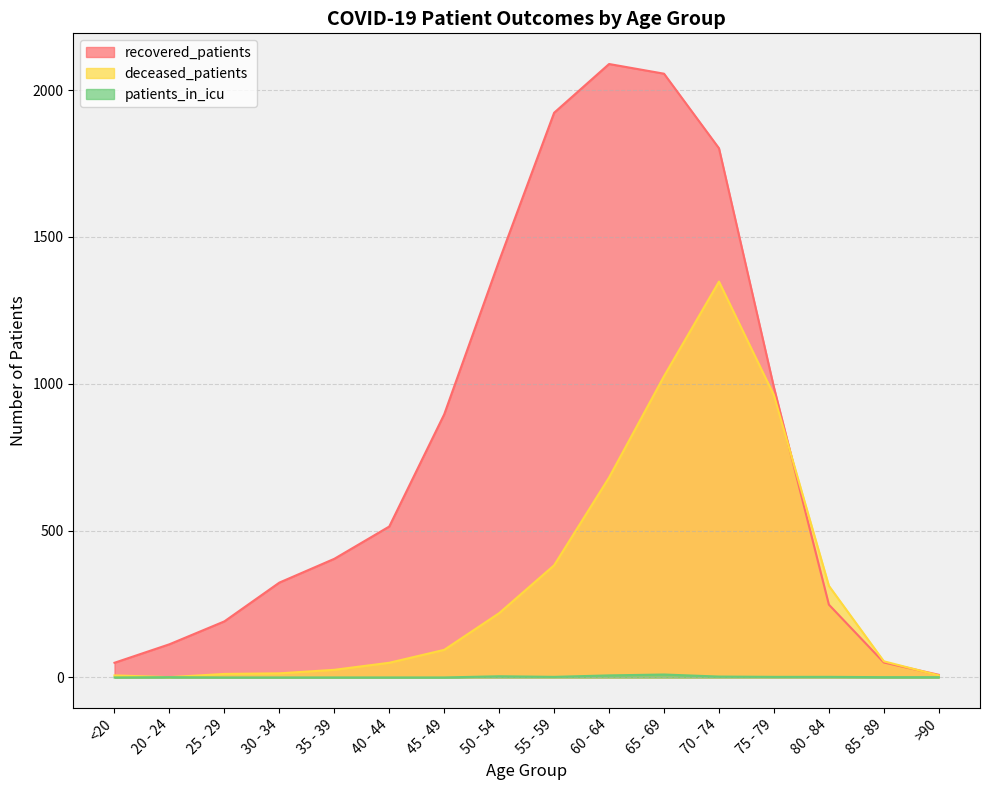

Rank the series by their maximum value, from lowest to highest.

patients_in_icu, deceased_patients, recovered_patients